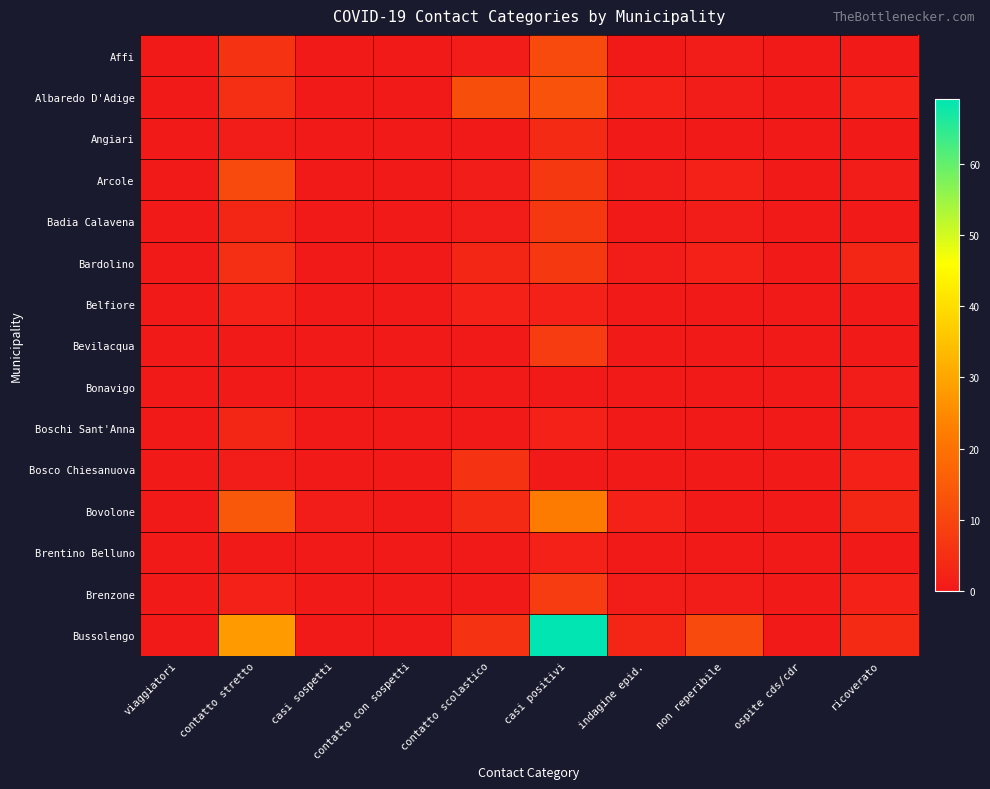

Between viaggiatori and contatto stretto, which series saw the biggest shift?

Bussolengo